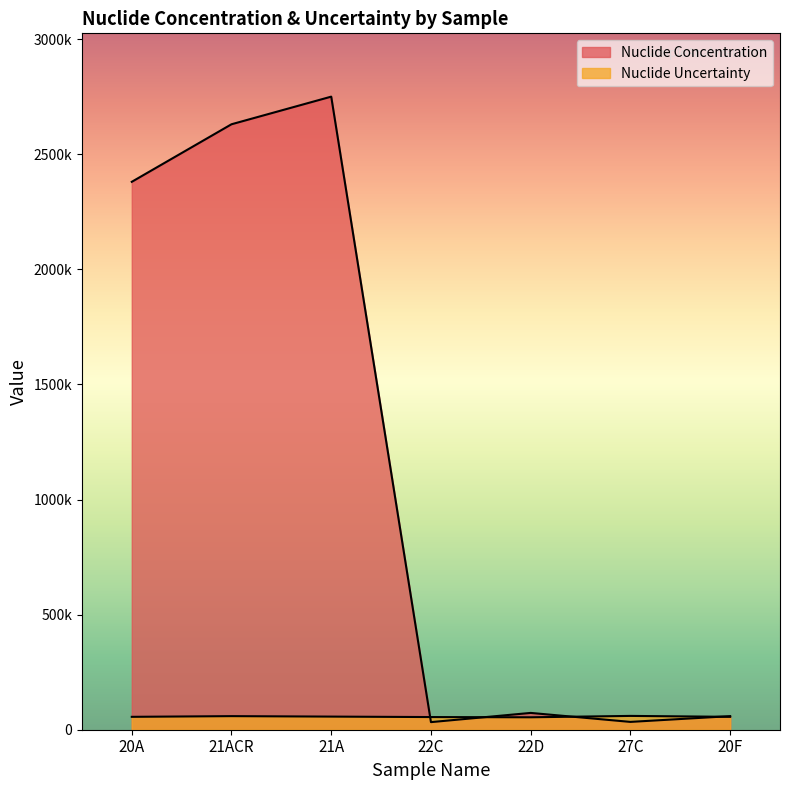

What is the value of the Nuclide Concentration point at the 7th from the left?

59000